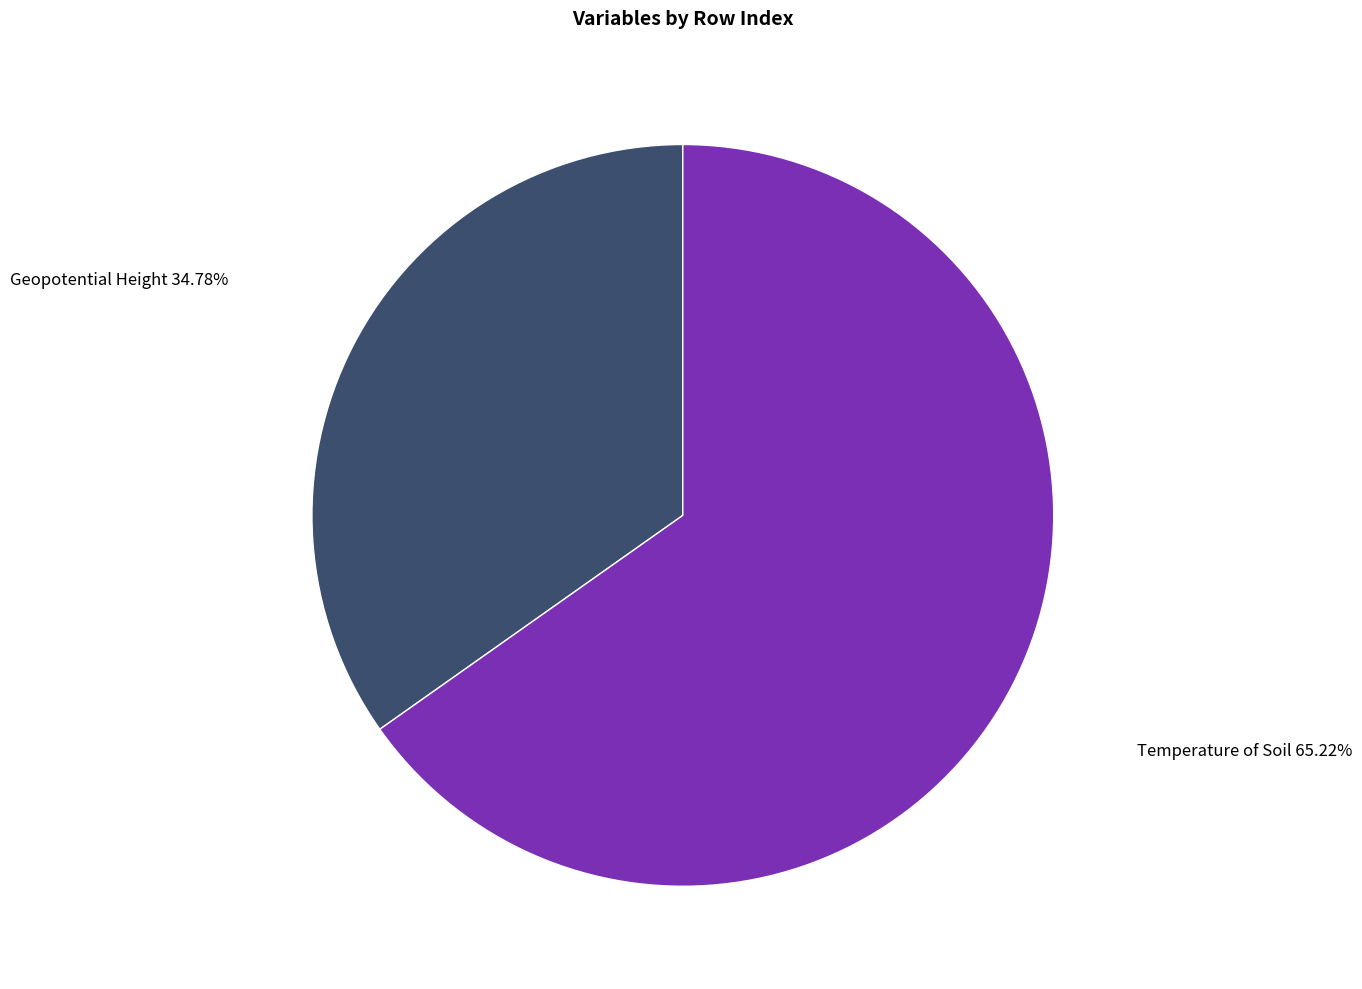

Which category has the smallest portion of the pie?

Geopotential Height